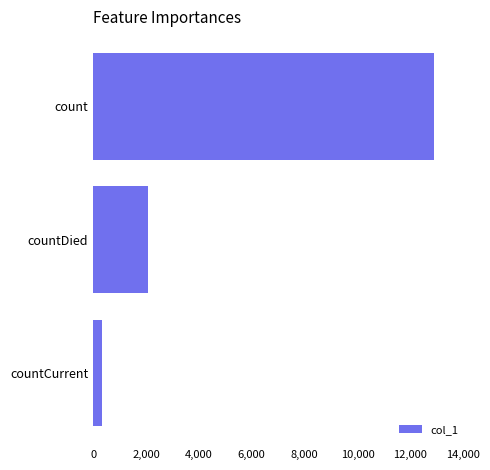

What is the maximum value shown in the chart?

12911